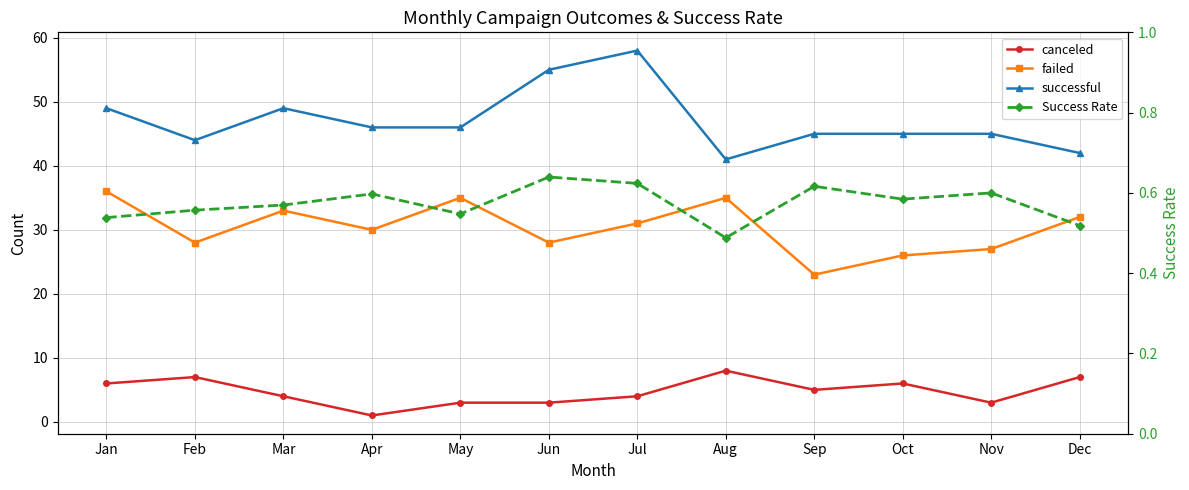

What is the difference between the maximum and minimum values in the successful series?

17.0